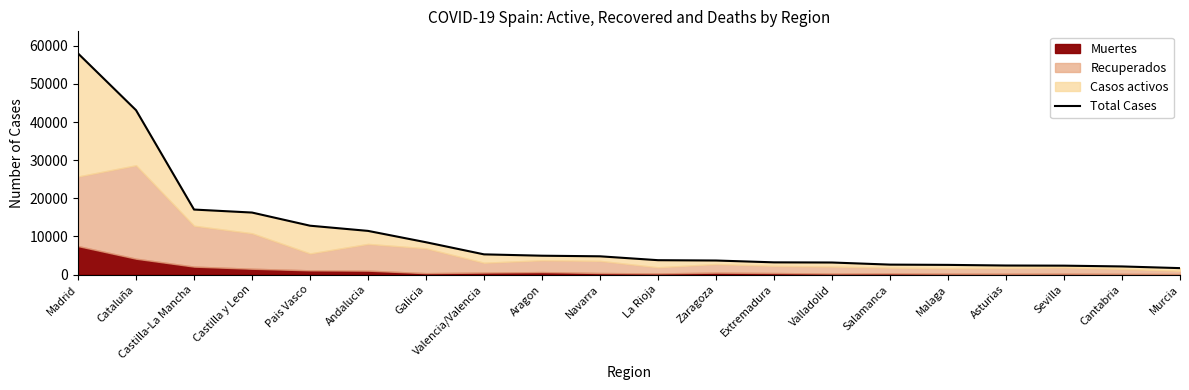

What is the sum of all values?

209571